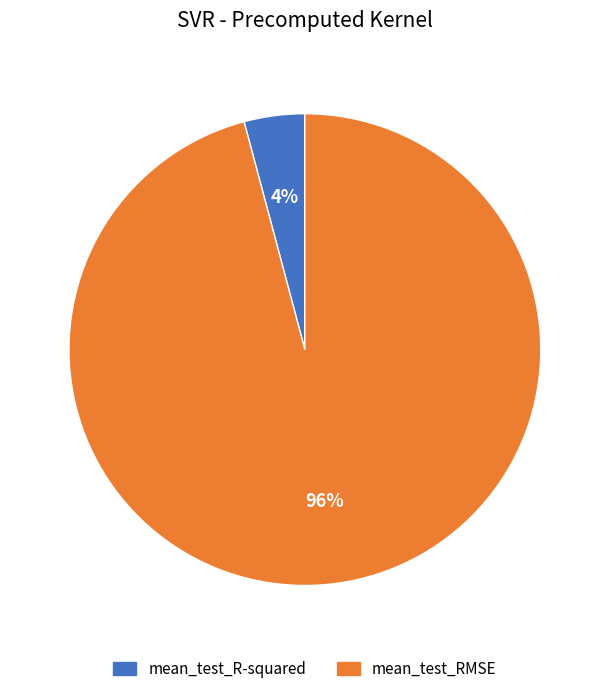

Which slice represents more than half of the pie?

mean_test_RMSE